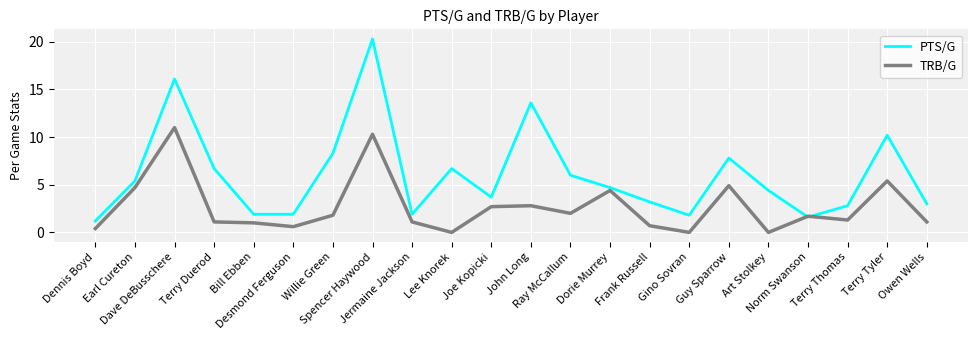

At which label does PTS/G first exceed 4?

Earl Cureton